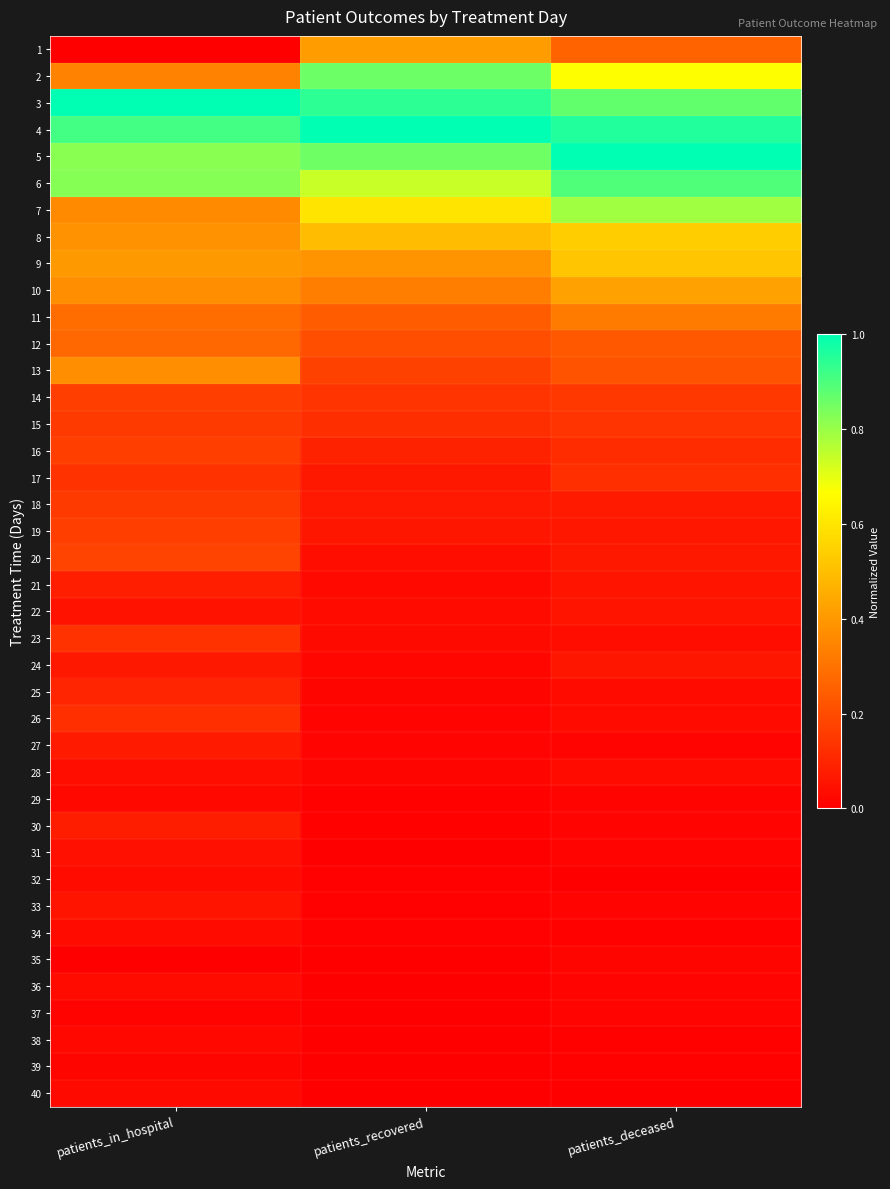

List the series in order of their peak value, lowest first.

37, 35, 39, 29, 38, 40, 32, 34, 36, 28, 31, 33, 22, 24, 27, 30, 21, 25, 26, 17, 23, 15, 18, 14, 16, 19, 20, 12, 11, 13, 1, 10, 9, 8, 7, 2, 6, 3, 4, 5